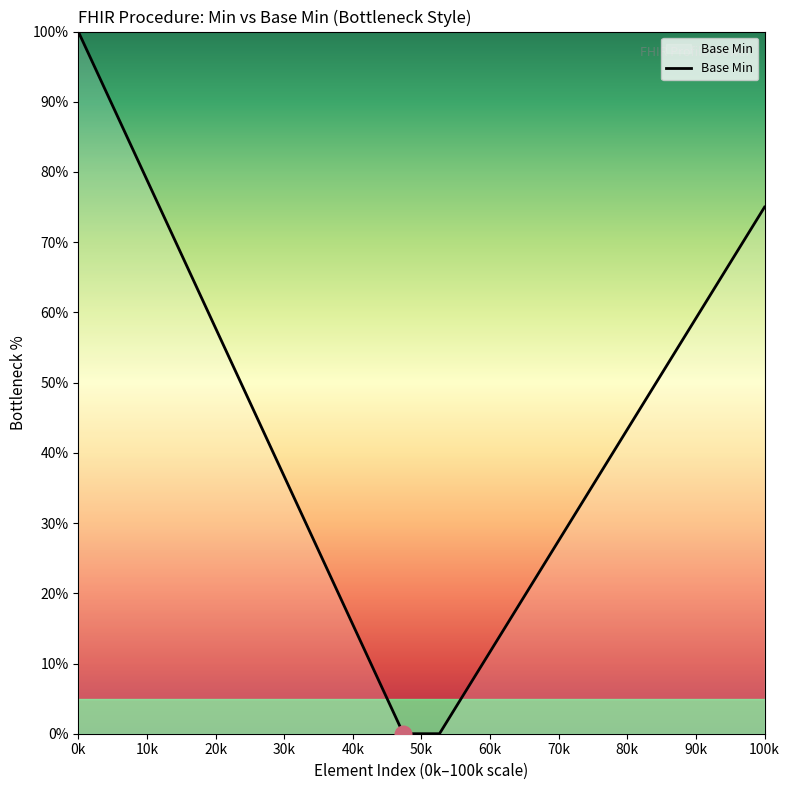

What is the maximum value shown in the chart?

100.0